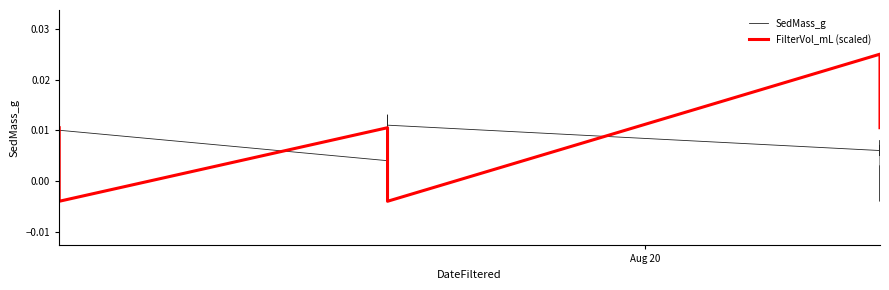

True or false: FilterVol_mL (scaled) has a value of -0.0 at 13.

False